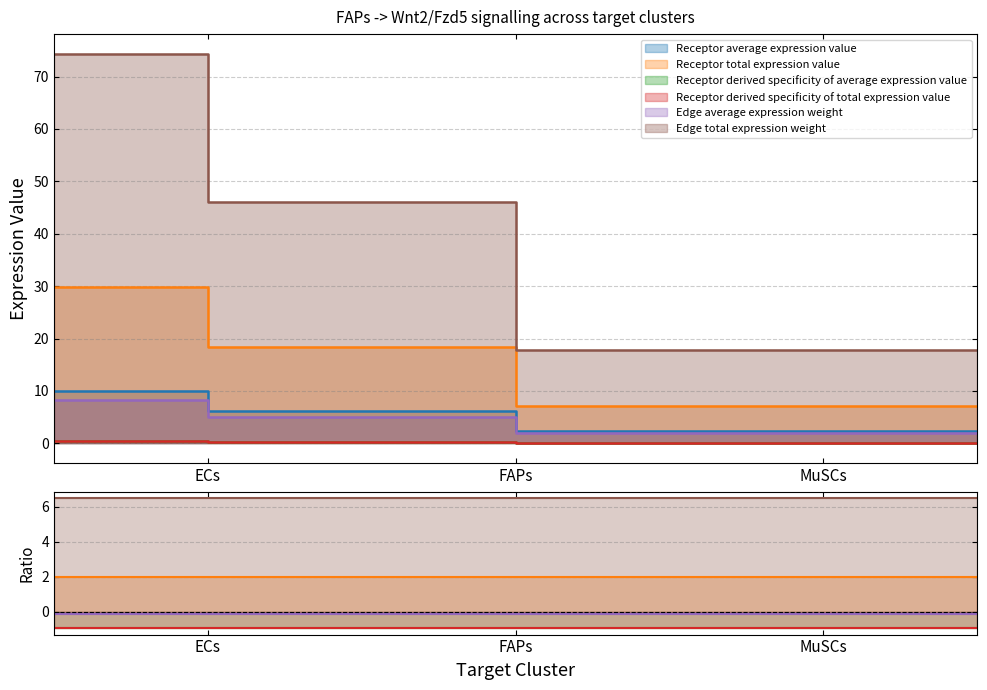

What is the sum of all Receptor total expression value values?

55.3